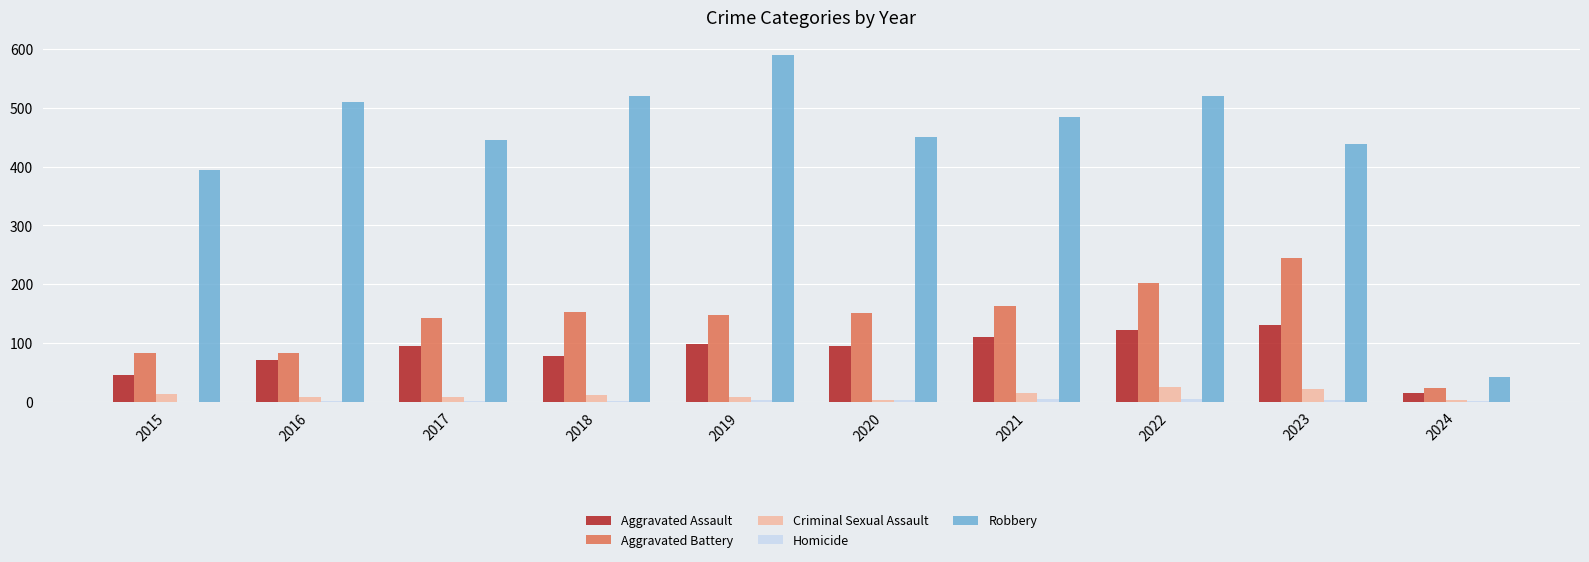

What is the sum of the Aggravated Assault values at 2023 and 2017?

225